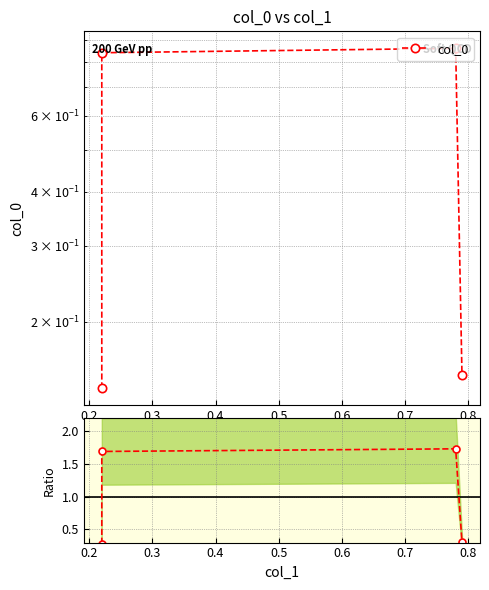

True or false: the data shows 0.9 at 0.2.

False